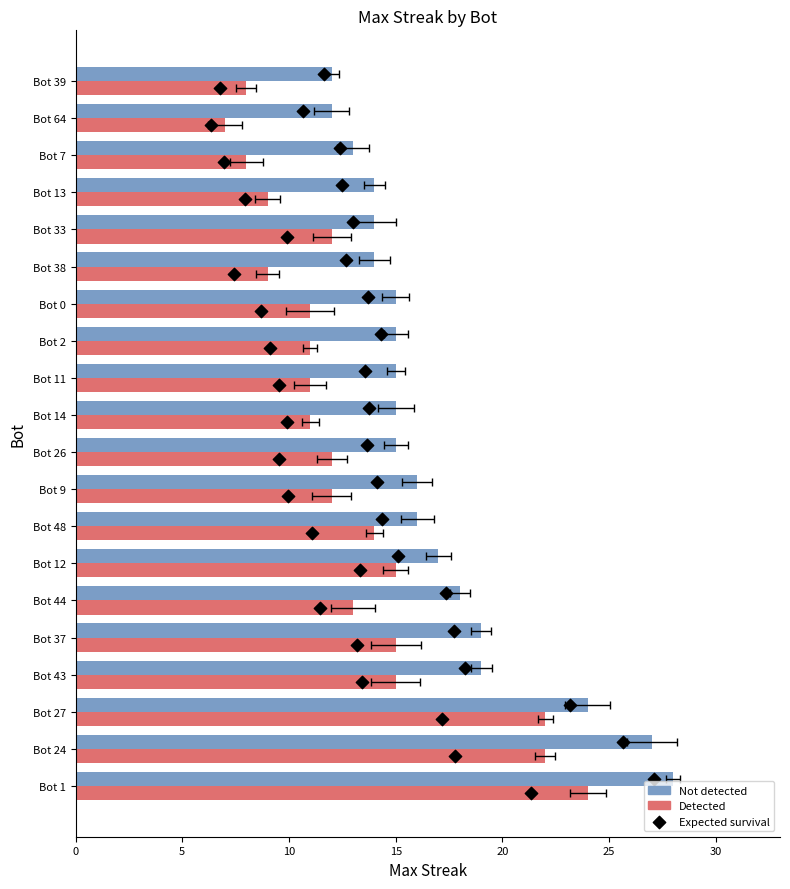

Which series has the largest Y range (max minus min)?

Expected survival